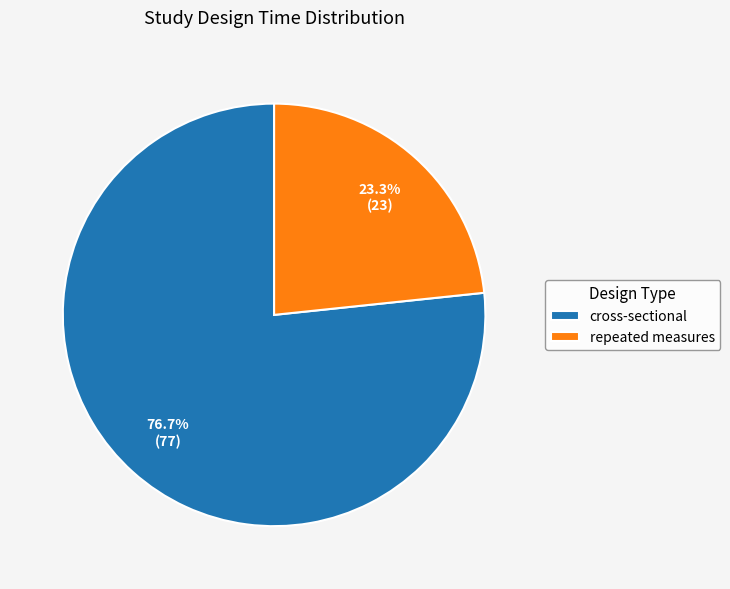

What percentage do cross-sectional and repeated measures together represent?

100.0%